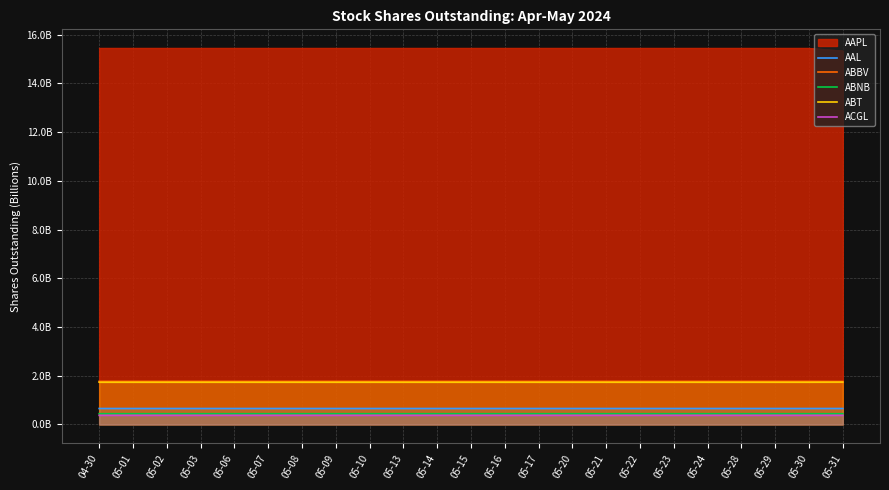

What is the label of the 15th point from the left?

05-20